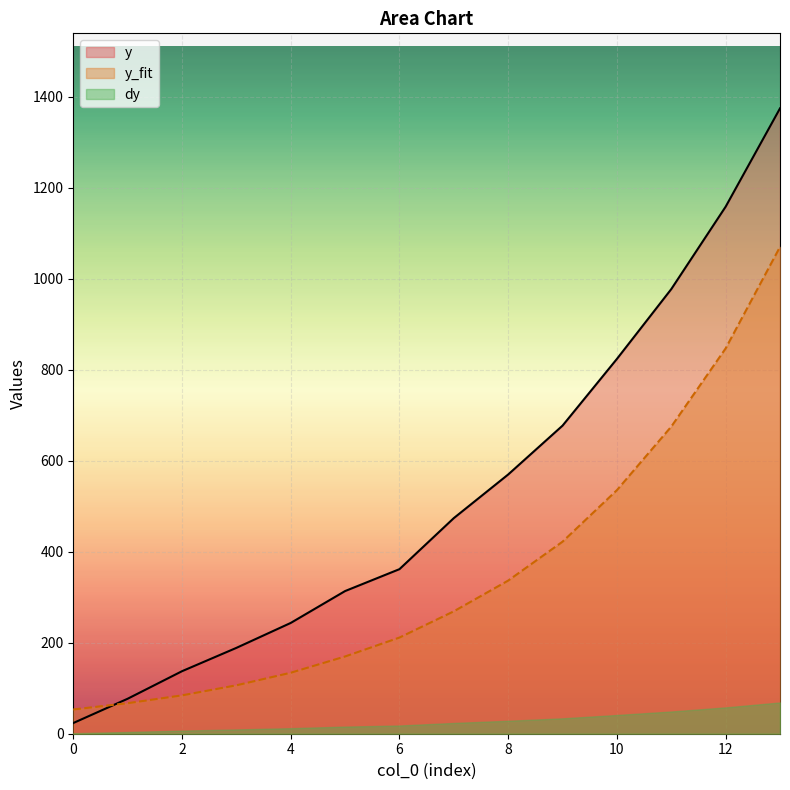

What is the difference between the maximum and minimum values in the y series?

1351.1